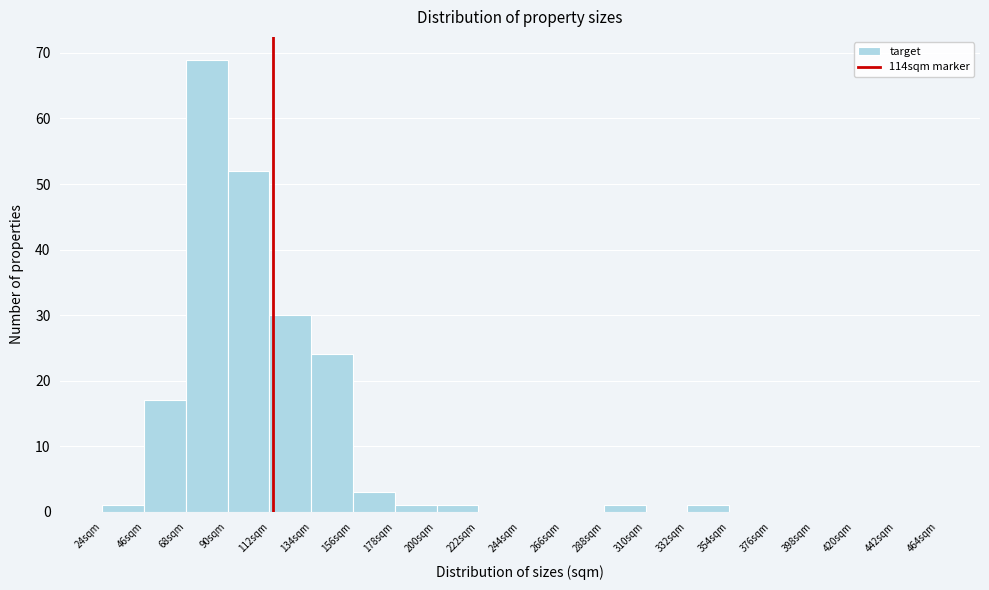

Reading left to right, transcribe this chart: for each bar, give the range it covers on the x-axis and its height. Neither the bar edges nor the heights are printed on the chart, so give them approximately, as read against the axes.

24 to 46: 1
46 to 68: 17
68 to 90: 69
90 to 112: 52
112 to 134: 30
134 to 156: 24
156 to 178: 3
178 to 200: 1
200 to 222: 1
222 to 244: 0
244 to 266: 0
266 to 288: 0
288 to 310: 1
310 to 332: 0
332 to 354: 1
354 to 376: 0
376 to 398: 0
398 to 420: 0
420 to 442: 0
442 to 464: 0